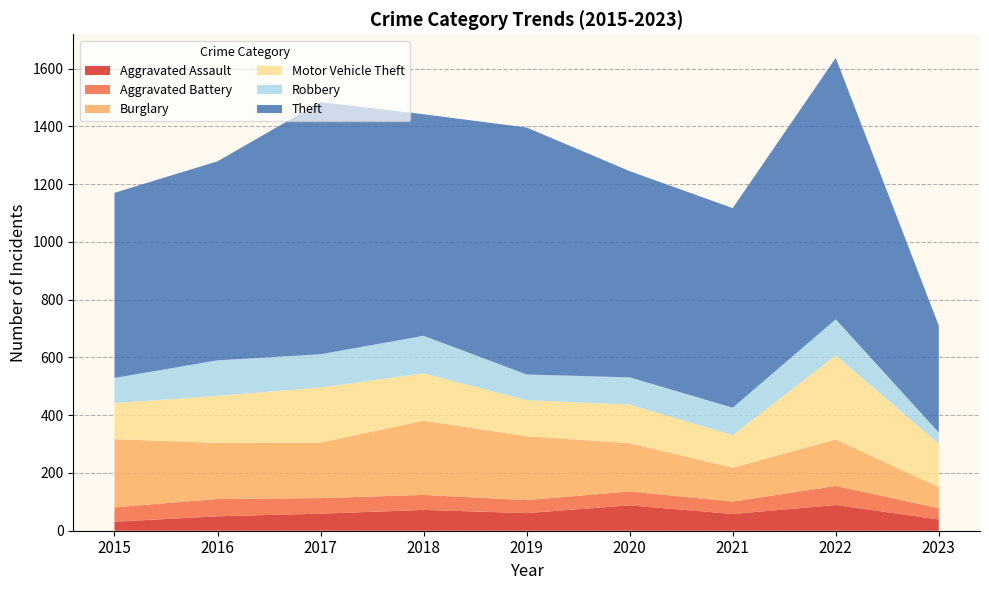

Reading right to left, list all the values displayed in this chart.

Aggravated Assault: 39	89	58	88	61	72	59	50	31
Aggravated Battery: 39	66	43	48	45	52	54	60	50
Burglary: 73	161	117	167	221	257	192	194	236
Motor Vehicle Theft: 150	291	113	134	125	164	191	163	125
Robbery: 39	125	95	94	89	130	115	123	87
Theft: 370	905	691	714	855	767	873	689	641